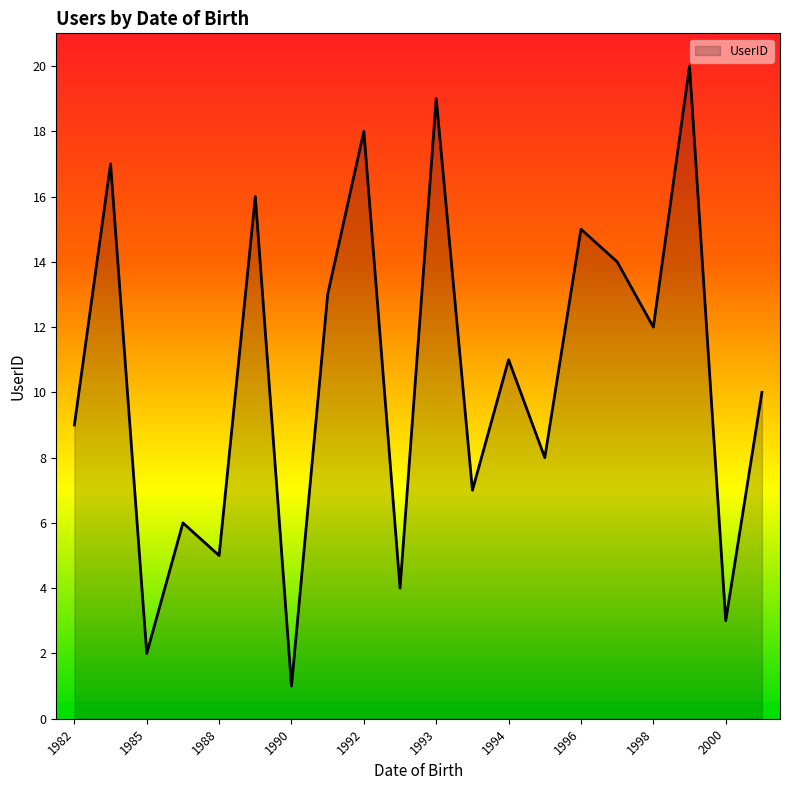

What is the difference between the maximum and minimum values?

19